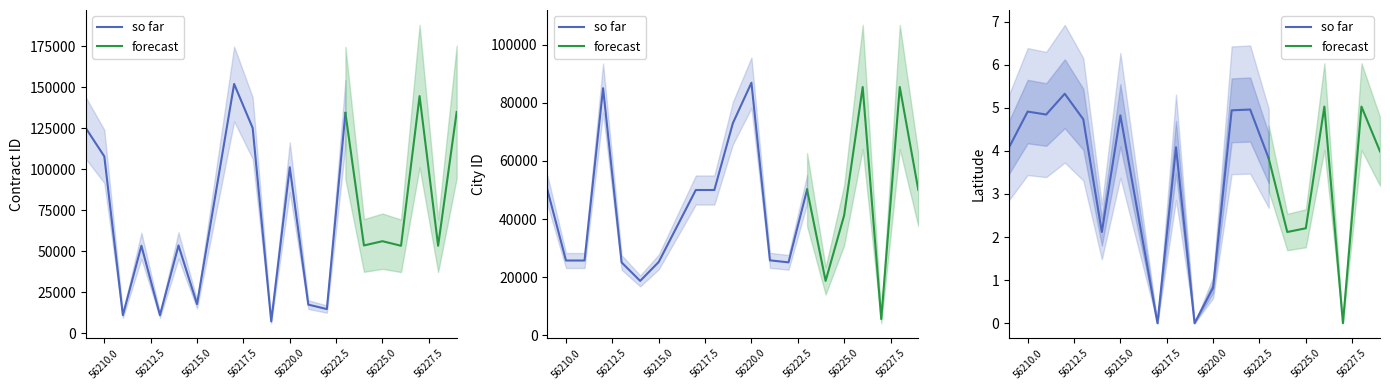

What is the difference between the maximum and second lowest values in the LATITUD_DIRECCION series?

5.3